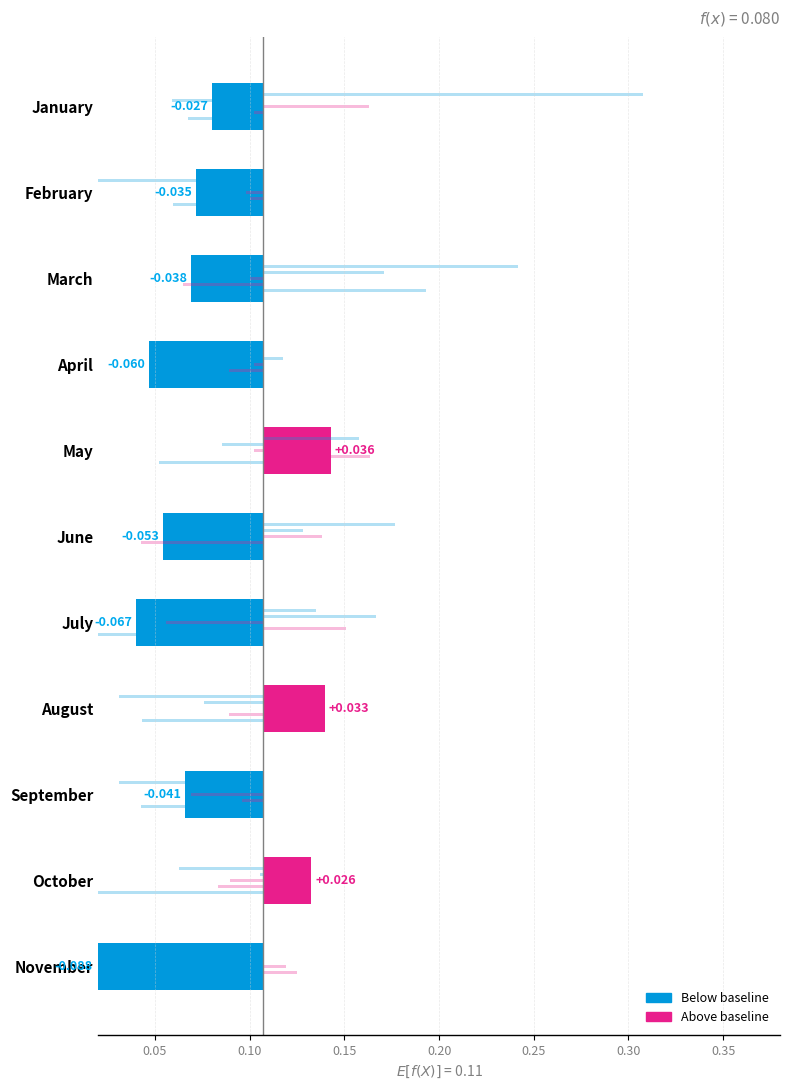

How many bars are there in each group?

6